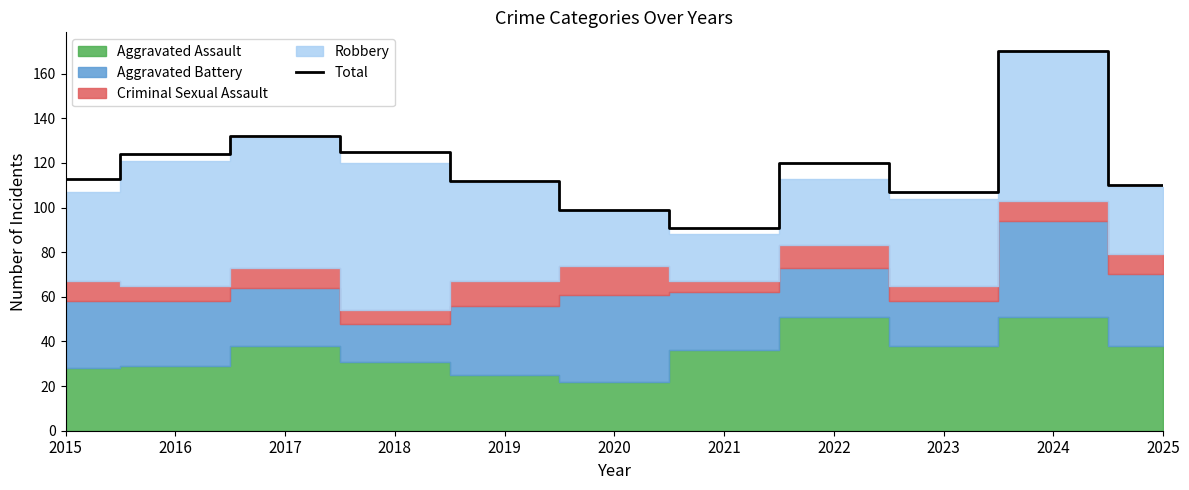

Where is the data nearest to the value 130?

2017